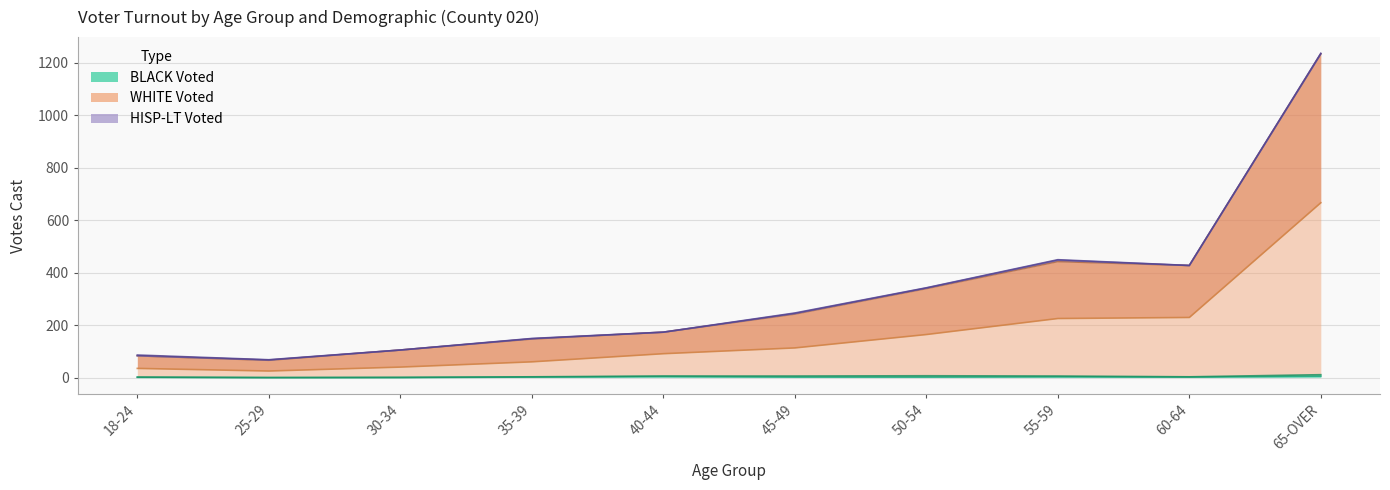

At which category is the sum across all series the highest?

65-OVER